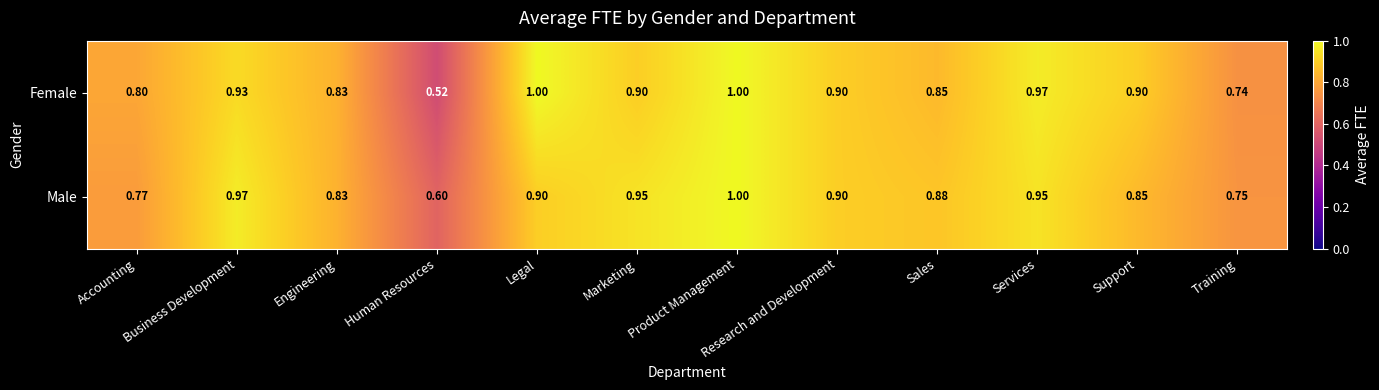

Count the number of data series in this chart.

2